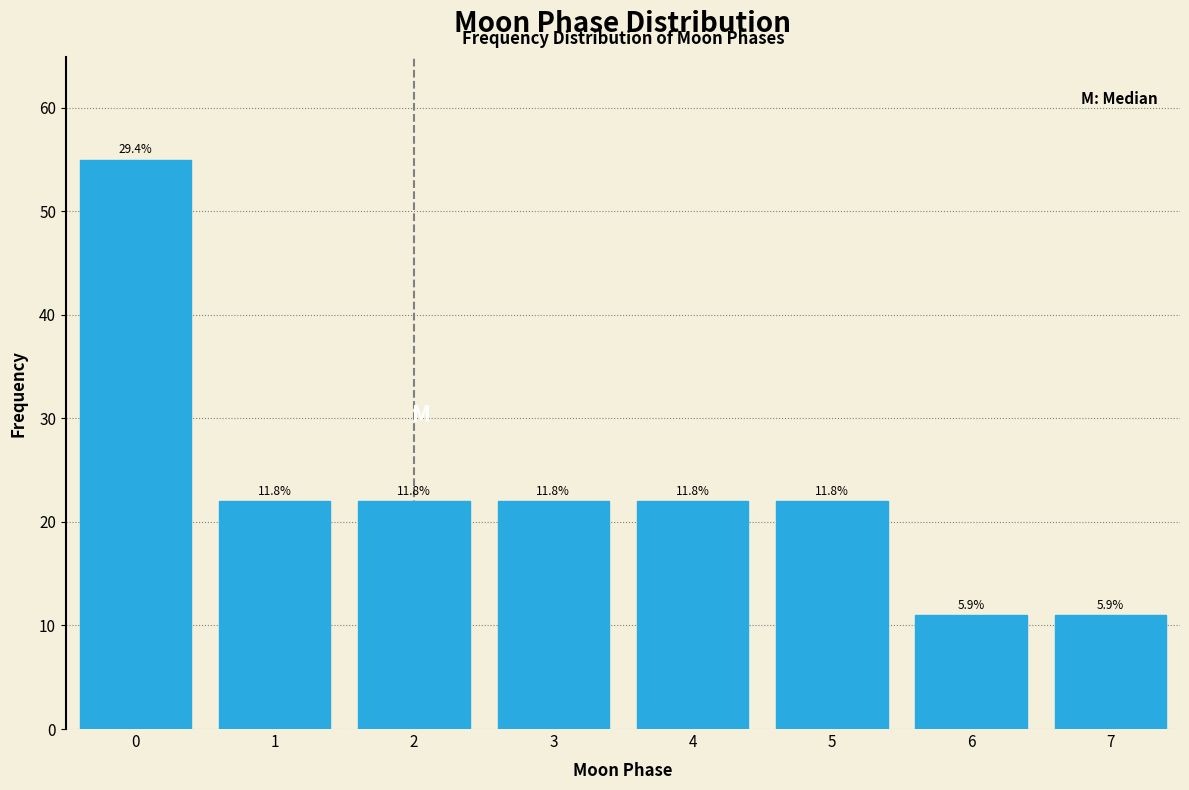

Are the bars horizontal?

No